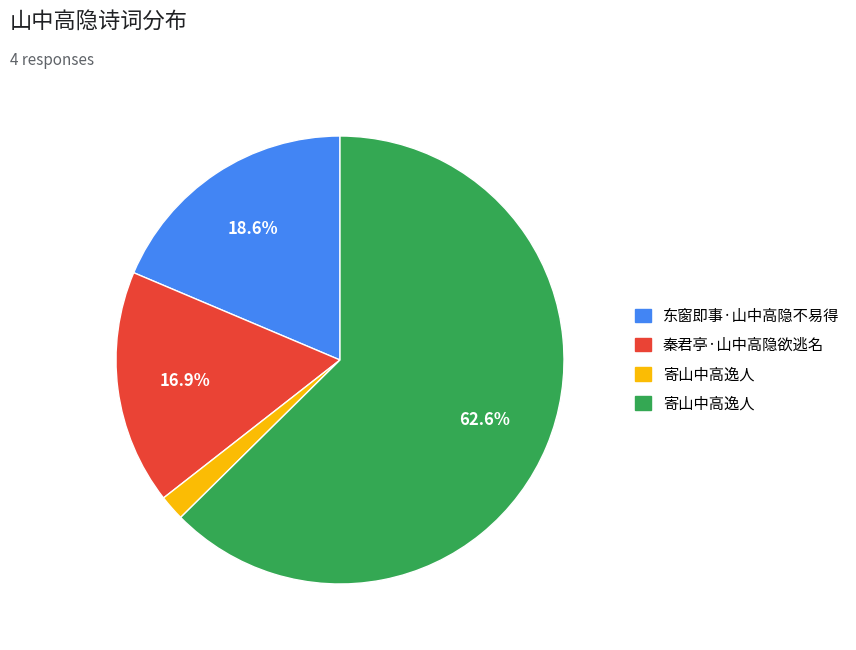

How many segments does this pie chart have?

4